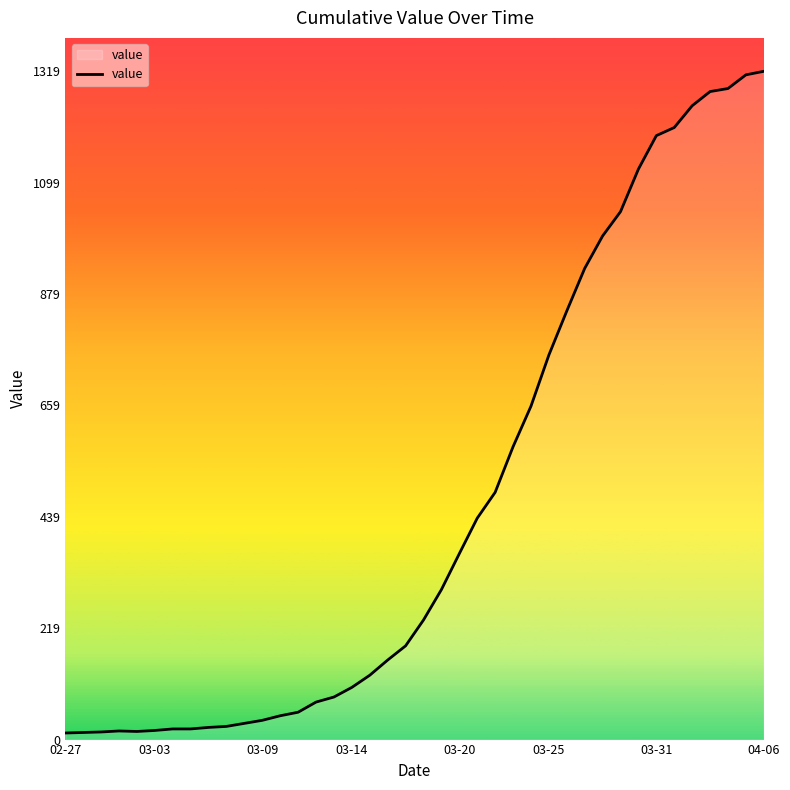

What is the difference between the maximum and minimum values?

1306